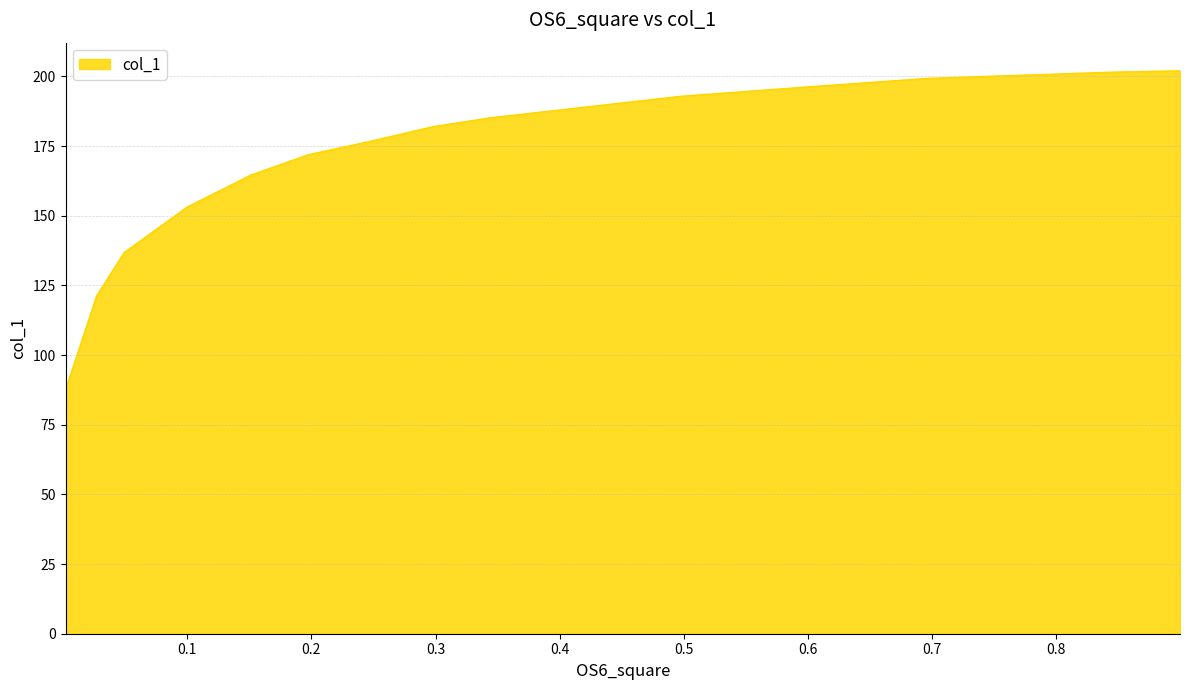

True or false: there are more than 2 points higher than both neighbors.

False